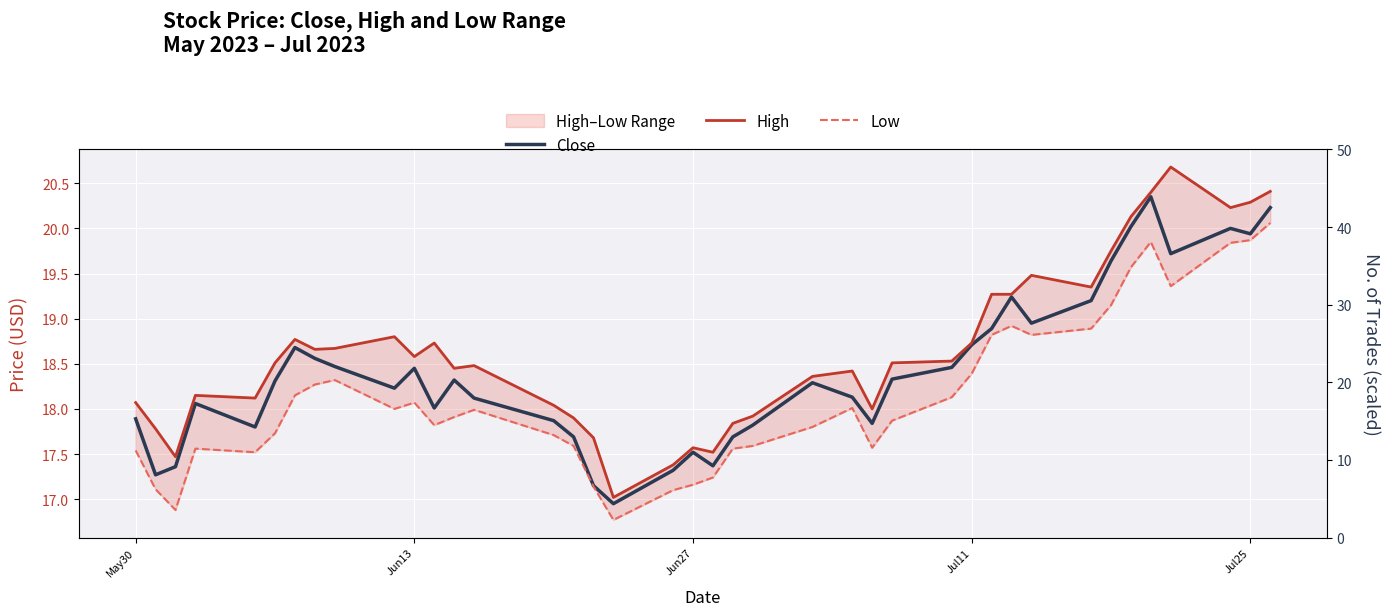

Rank the series by their average value, from lowest to highest.

Low, Close, High